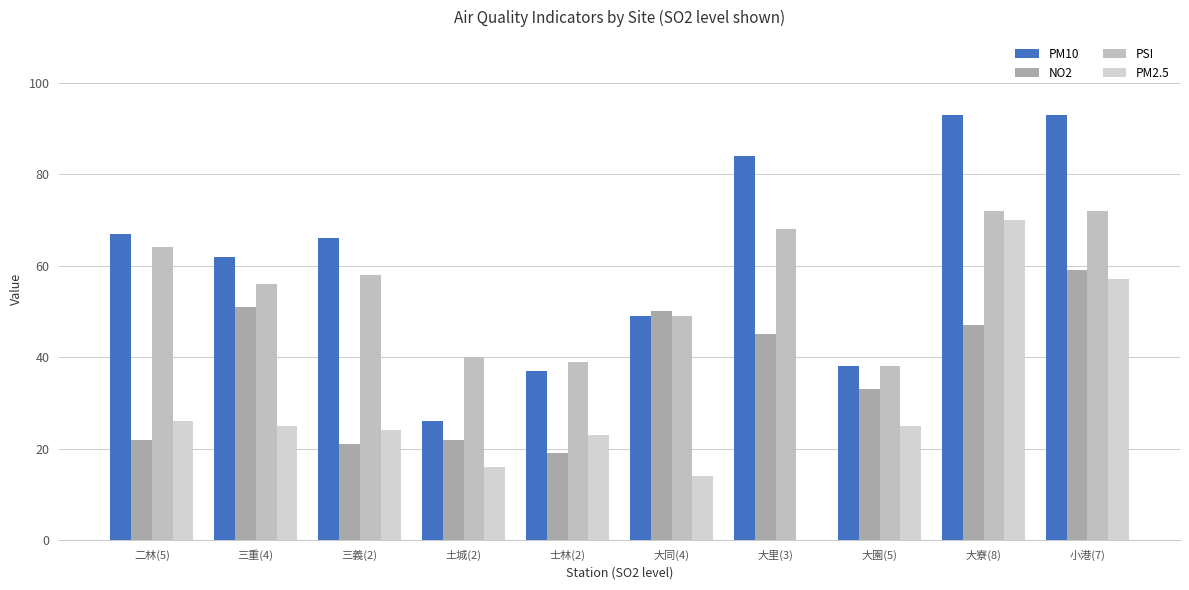

Is it true that PSI equals 49 at 大同(4)?

True